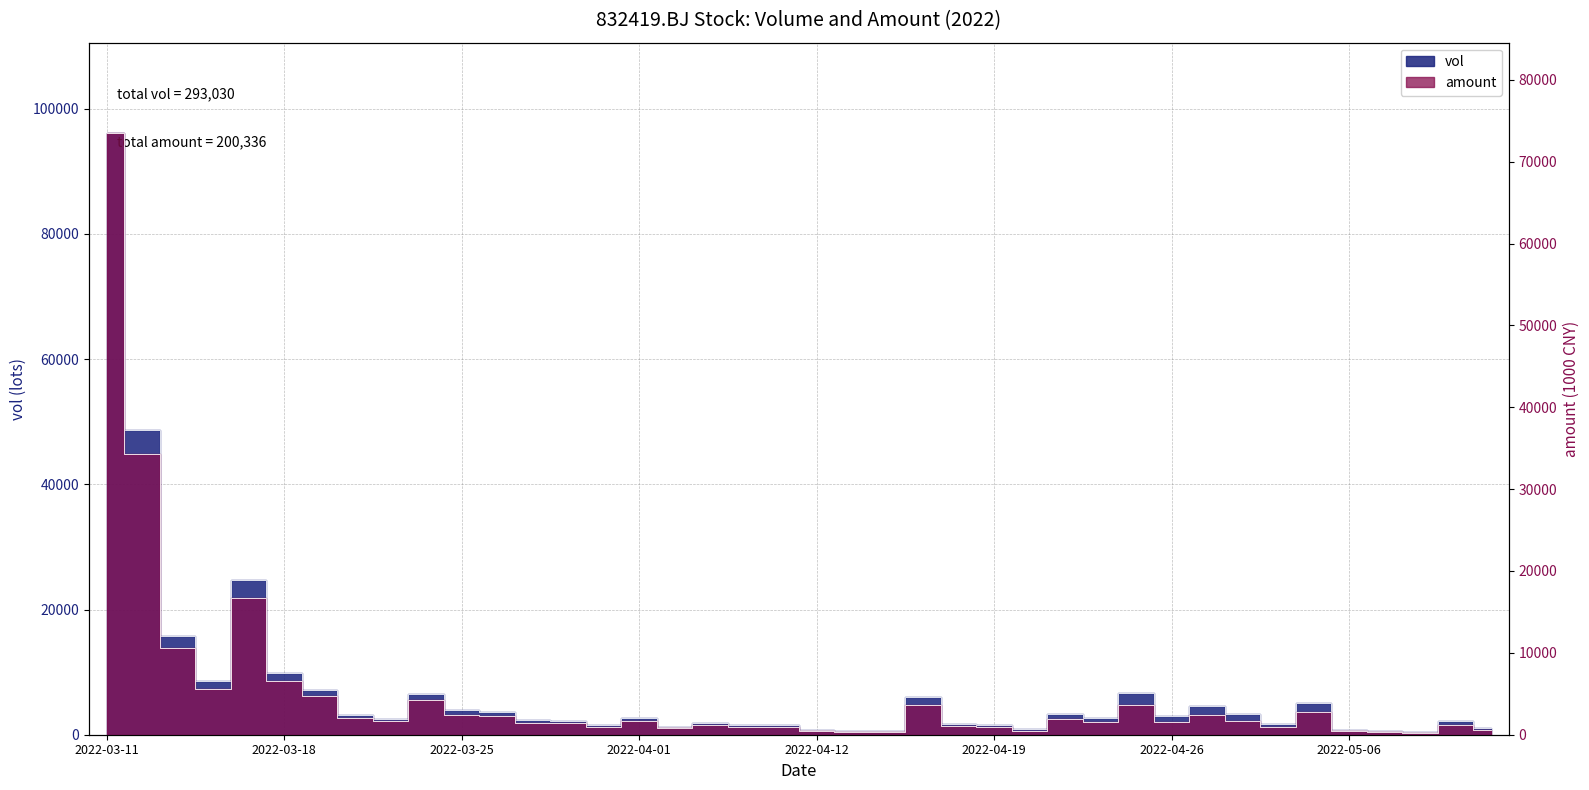

True or false: vol and amount cross at least once.

False